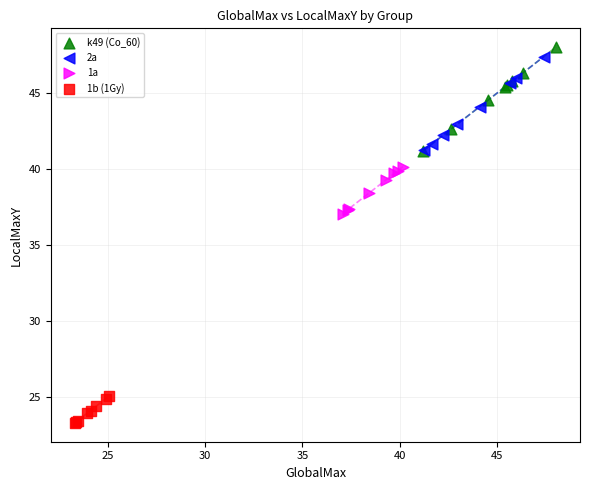

Which series contains the lowest Y value?

1b (1Gy)